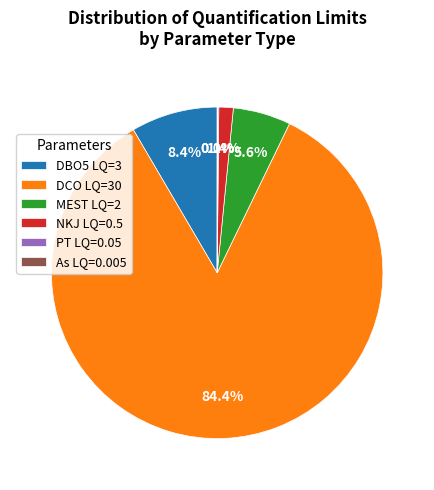

Is the sum of DCO LQ=30 and DBO5 LQ=3 greater than half?

Yes